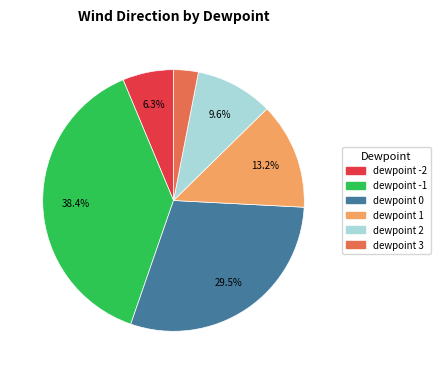

Approximately how many times larger is the value at dewpoint 1 compared to dewpoint -1?

0.3